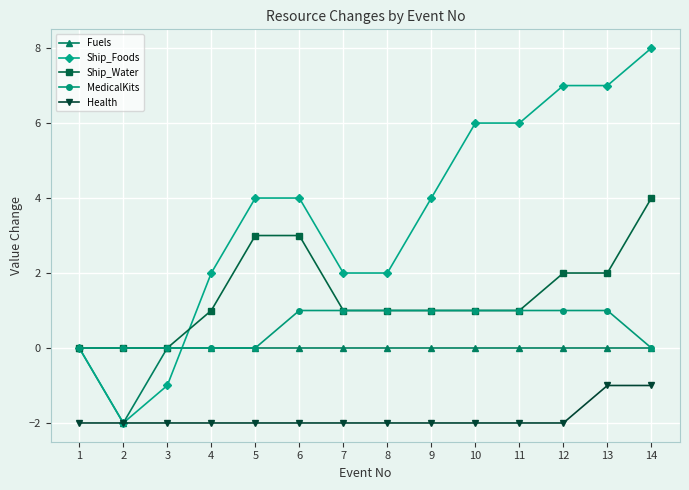

Which series has the widest spread of values?

Ship_Foods